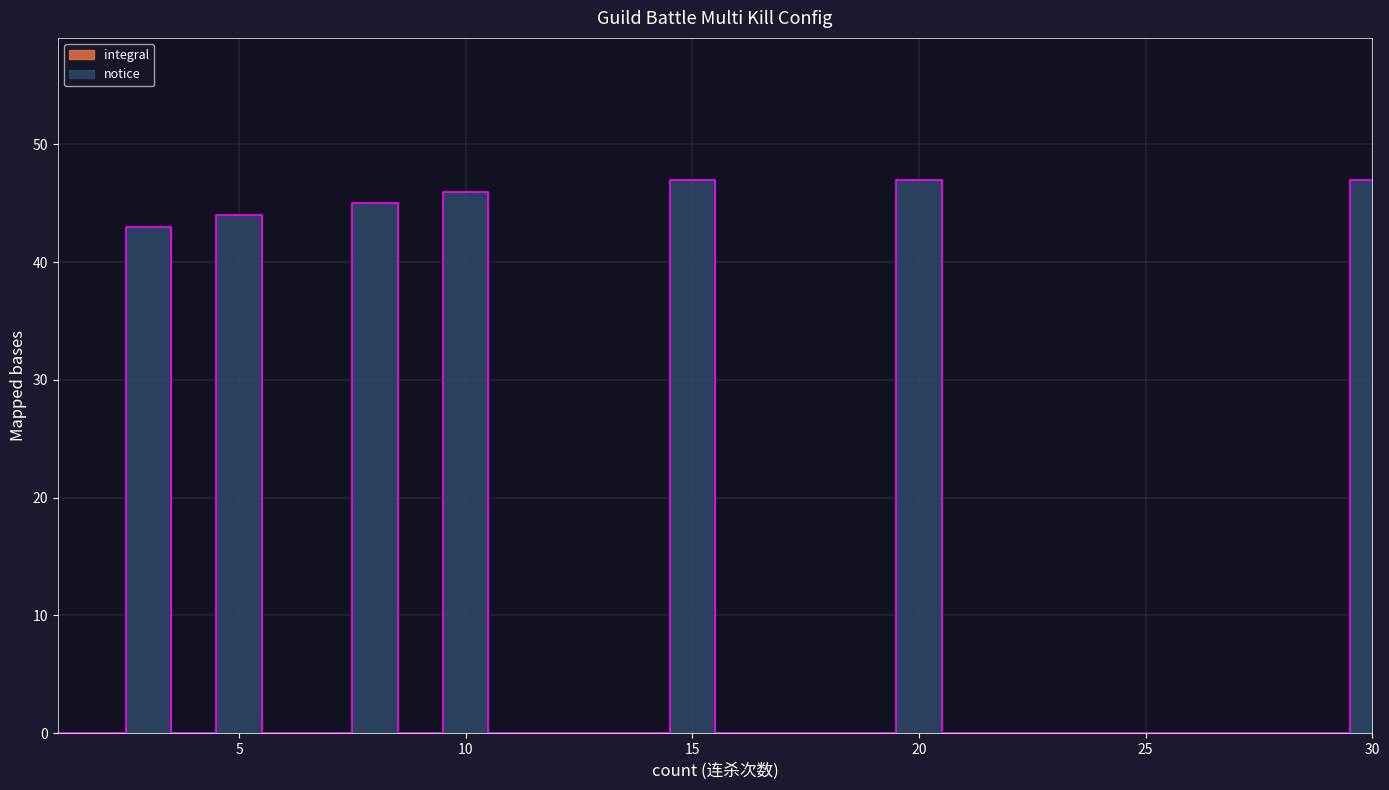

At which label is the value closest to 23?

3